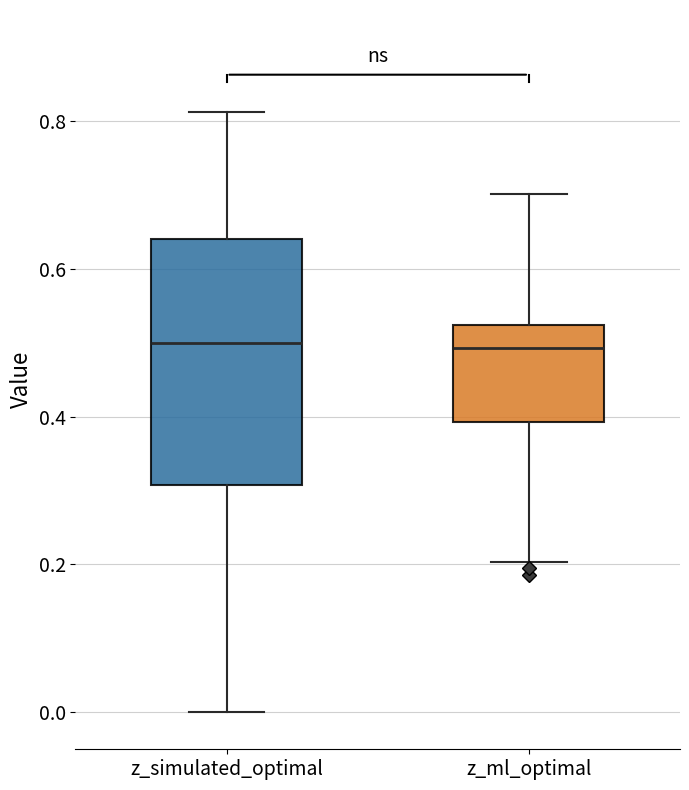

Reading left to right, transcribe this box plot: for each box, give where its median line is, the range the box spans, and where its two whiskers end, as read against the y-axis. The values are not printed on the chart, so give them approximately, as read against the axis.

z_simulated_optimal: median 0.50, box 0.30 to 0.64, whiskers 0.00 to 0.82
z_ml_optimal: median 0.50, box 0.40 to 0.52, whiskers 0.20 to 0.70